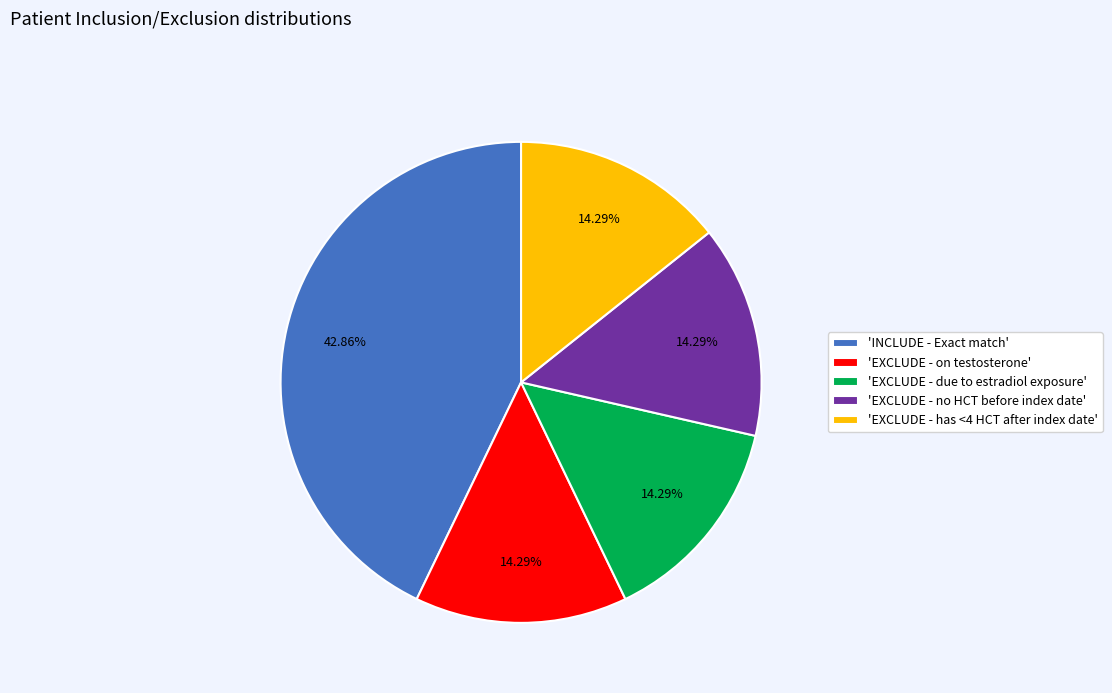

What is the ratio of the value at 'EXCLUDE - due to estradiol exposure' to the value at 'INCLUDE - Exact match'?

0.3